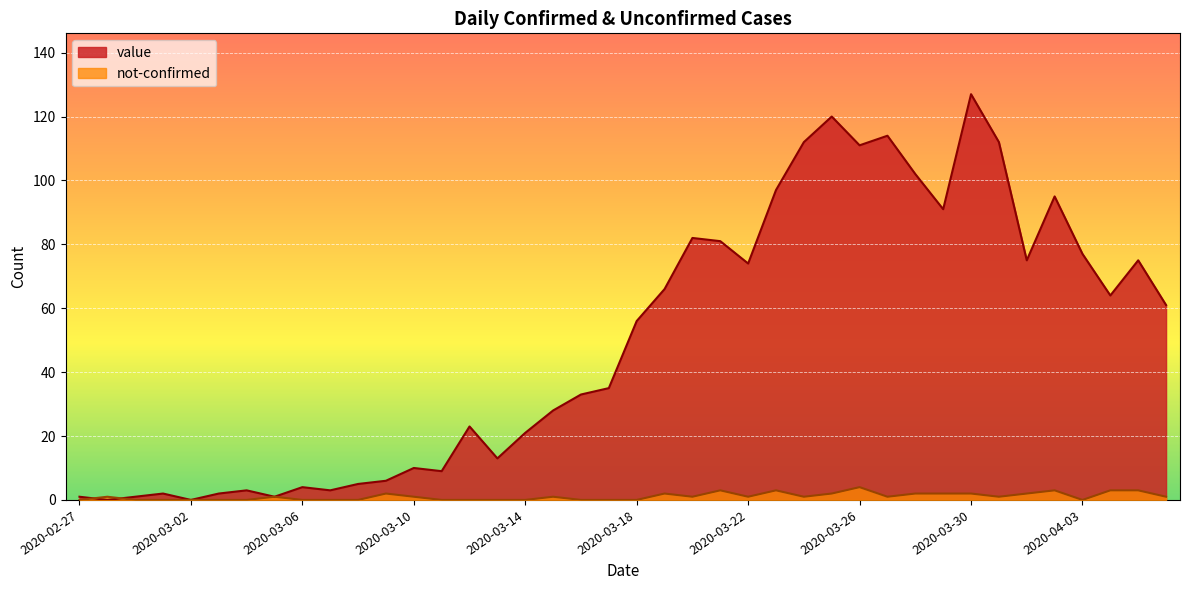

Does the chart display data point markers on the line(s)?

No